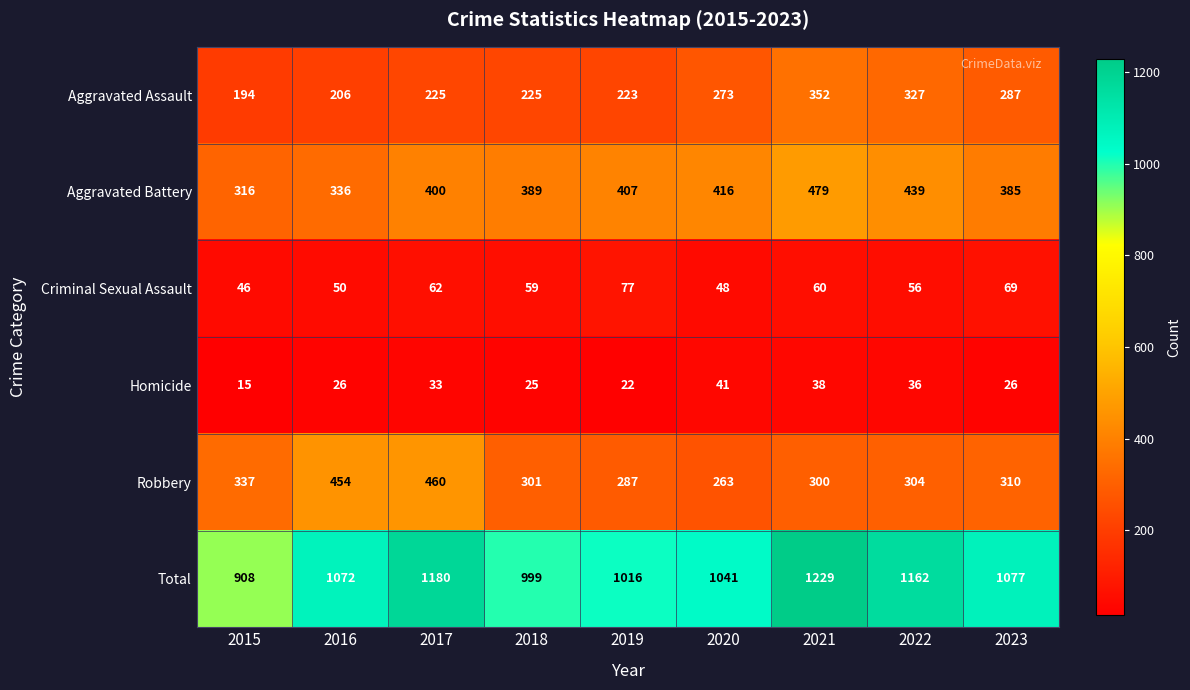

At how many categories does at least one series exceed 997?

8